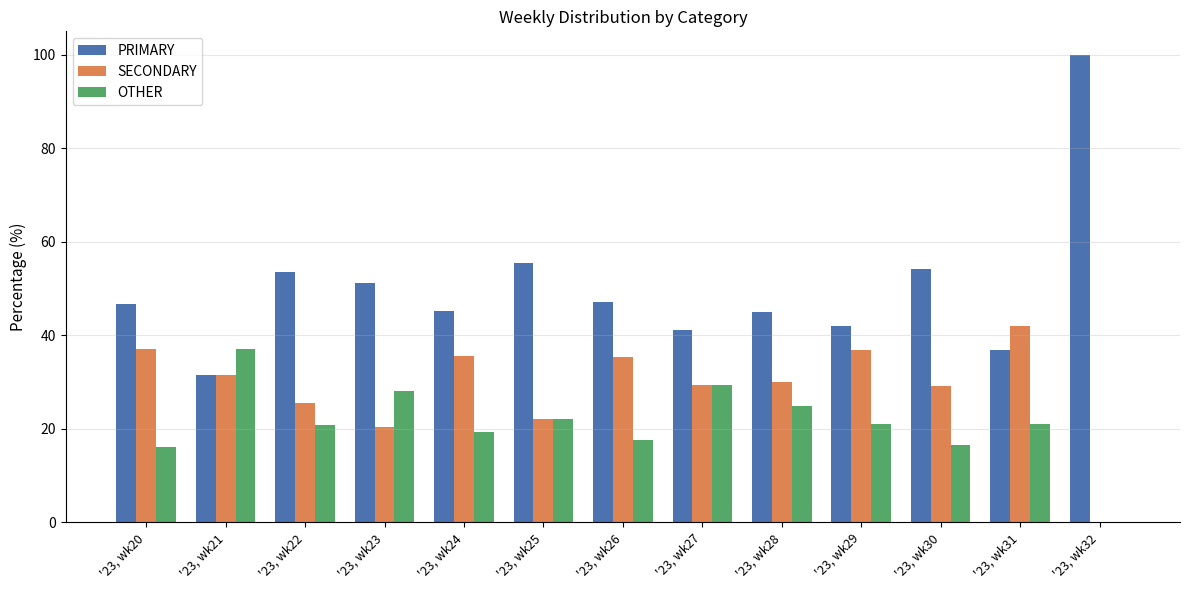

What is the sum of all SECONDARY values?

375.2